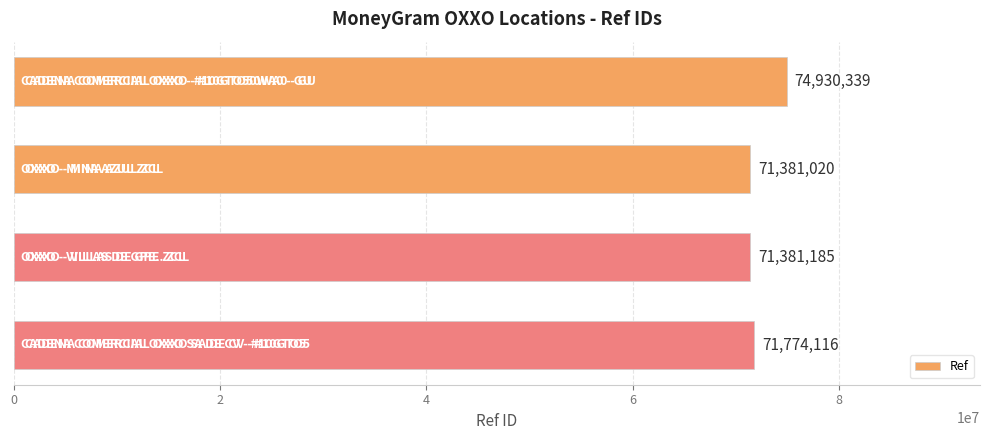

What is the difference between the maximum and minimum values?

3549319